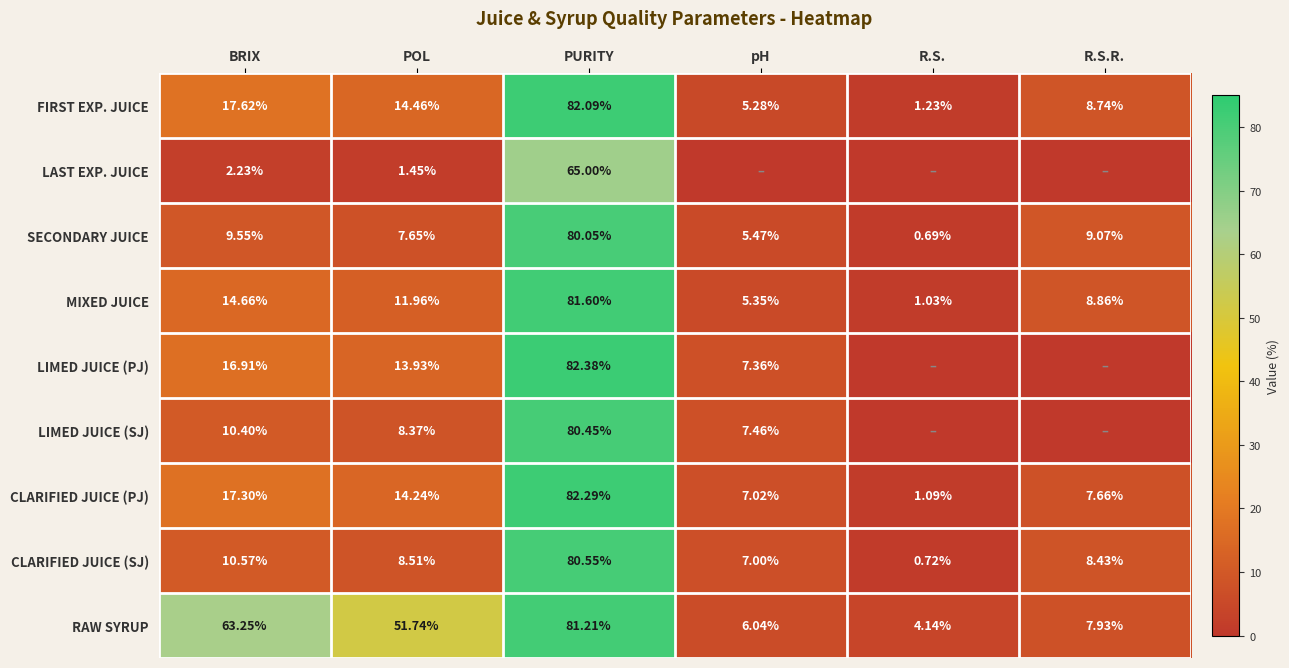

How many values in the RAW SYRUP series exceed 51?

3